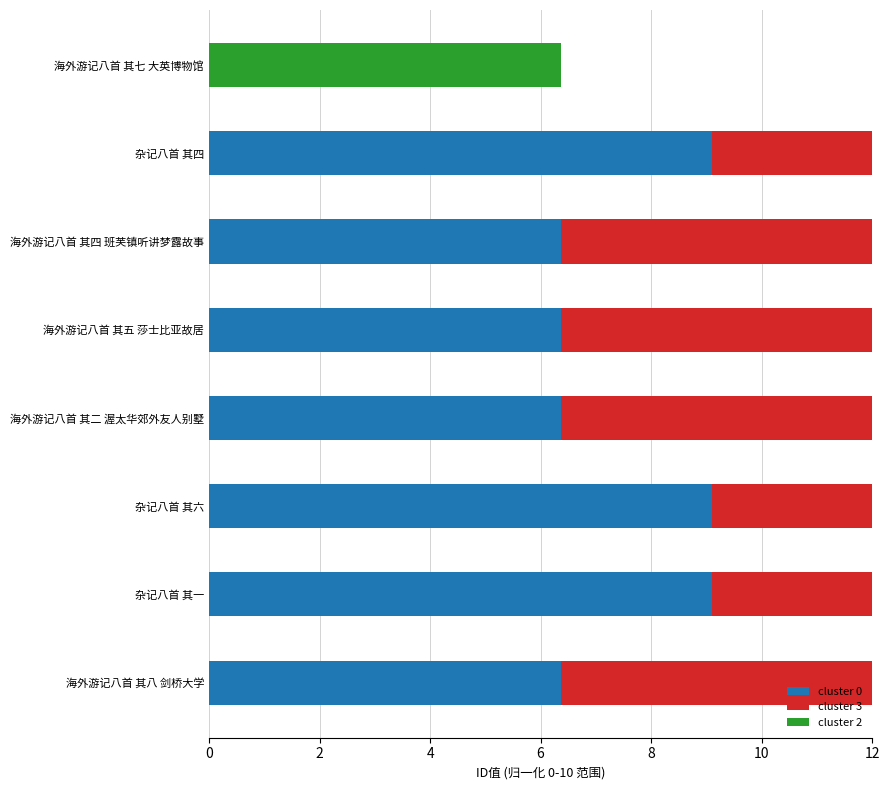

Rank the series at 海外游记八首 其四 班芙镇听讲梦露故事 from highest to lowest value.

cluster 3, cluster 0, cluster 2